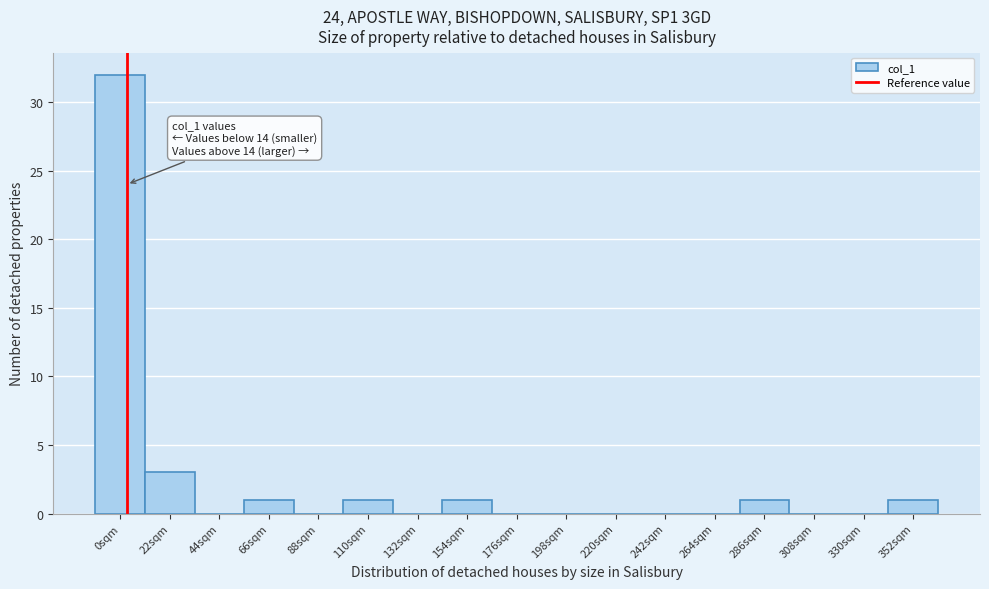

Reading left to right, what are all the values shown in this chart?

0sqm=32	22sqm=3	44sqm=0	66sqm=1	88sqm=0	110sqm=1	132sqm=0	154sqm=1	176sqm=0	198sqm=0	220sqm=0	242sqm=0	264sqm=0	286sqm=1	308sqm=0	330sqm=0	352sqm=1